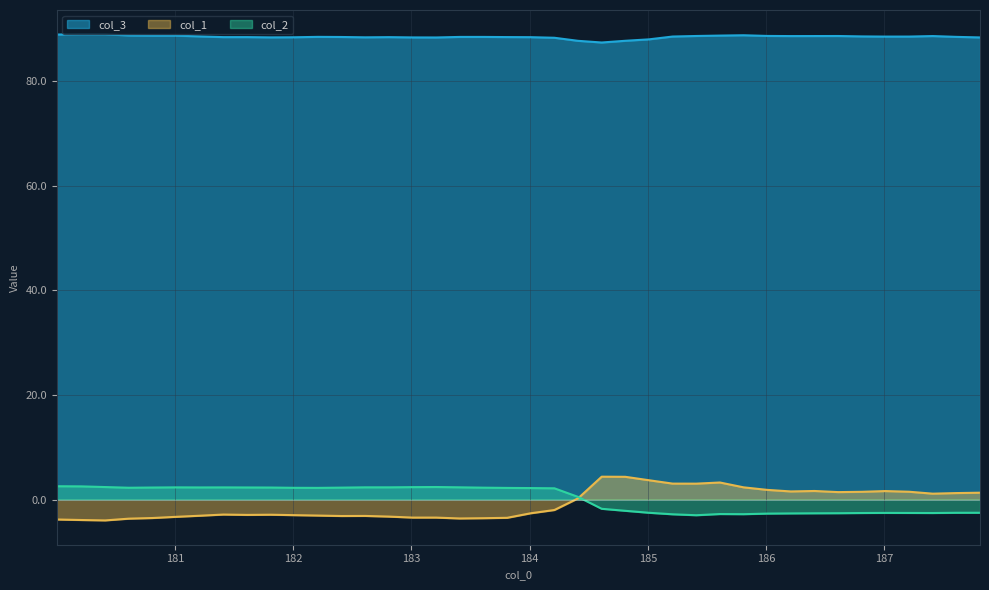

Reading left to right, extract all data points from this chart.

col_1: -3.8	-3.9	-4.0	-3.6	-3.5	-3.3	-3.1	-2.9	-2.9	-2.9	-3.0	-3.1	-3.1	-3.1	-3.3	-3.4	-3.4	-3.6	-3.6	-3.5	-2.6	-2.0	0.2	4.4	4.4	3.7	3.1	3.0	3.3	2.3	1.9	1.6	1.6	1.4	1.5	1.6	1.5	1.1	1.2	1.3
col_2: 2.6	2.5	2.4	2.3	2.3	2.3	2.3	2.3	2.3	2.3	2.2	2.2	2.3	2.3	2.3	2.4	2.4	2.3	2.3	2.2	2.2	2.2	0.5	-1.8	-2.1	-2.5	-2.8	-3.0	-2.8	-2.8	-2.7	-2.6	-2.6	-2.6	-2.6	-2.5	-2.6	-2.6	-2.5	-2.5
col_3: 88.9	88.9	88.9	88.7	88.7	88.7	88.5	88.4	88.4	88.4	88.4	88.5	88.4	88.4	88.4	88.3	88.3	88.4	88.4	88.4	88.4	88.3	87.7	87.4	87.7	88.0	88.5	88.6	88.7	88.8	88.6	88.6	88.6	88.6	88.5	88.5	88.5	88.6	88.5	88.3